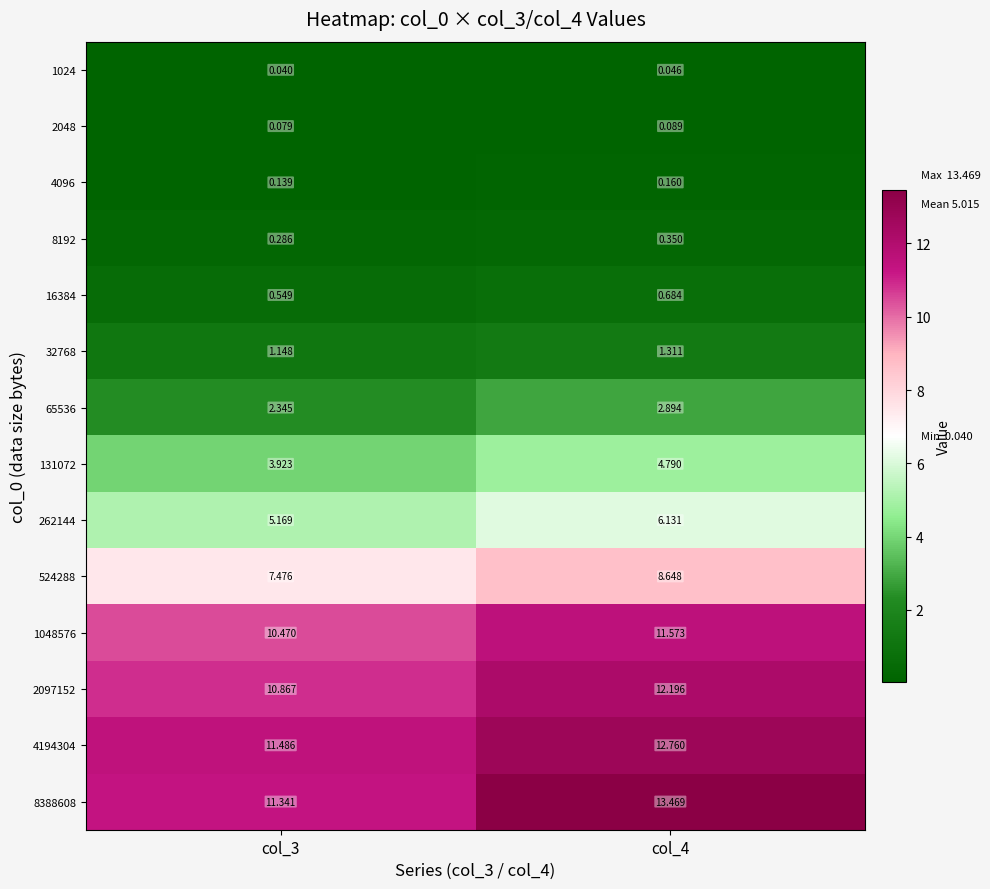

Which series has the largest range (max minus min)?

8388608